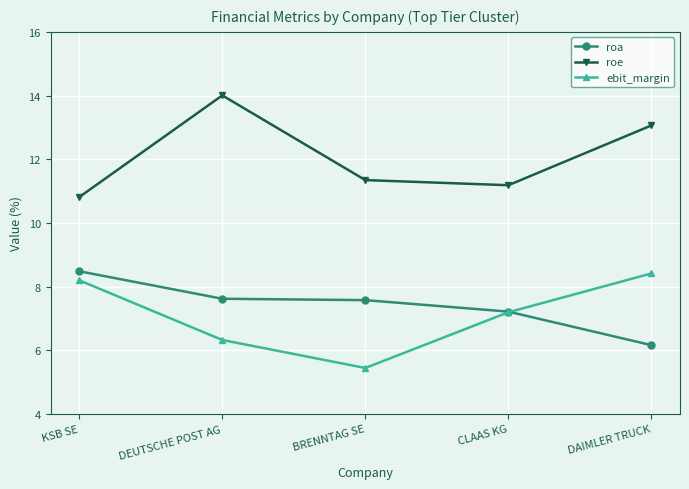

Which label corresponds to the smallest value in the chart?

BRENNTAG SE